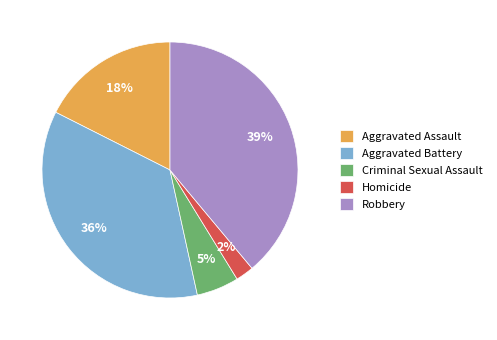

Does Criminal Sexual Assault represent more than half of the total?

No